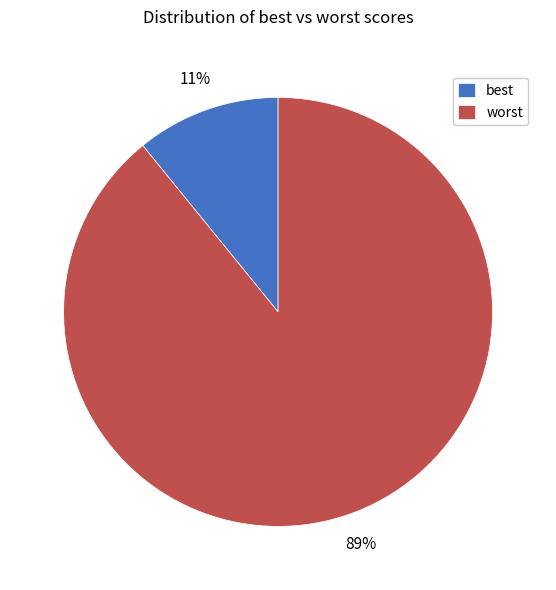

To the nearest percent, what is the combined percentage of best and worst?

100%